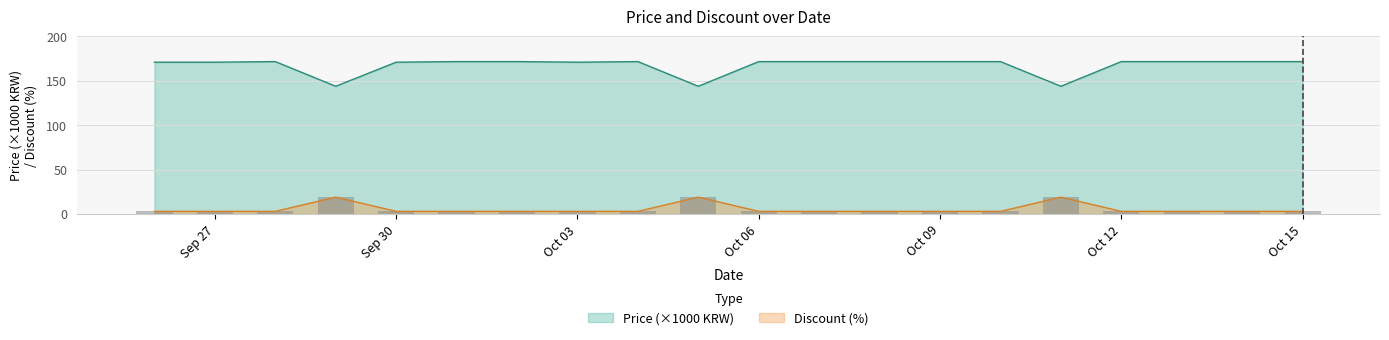

Which series has the widest spread of values?

Price